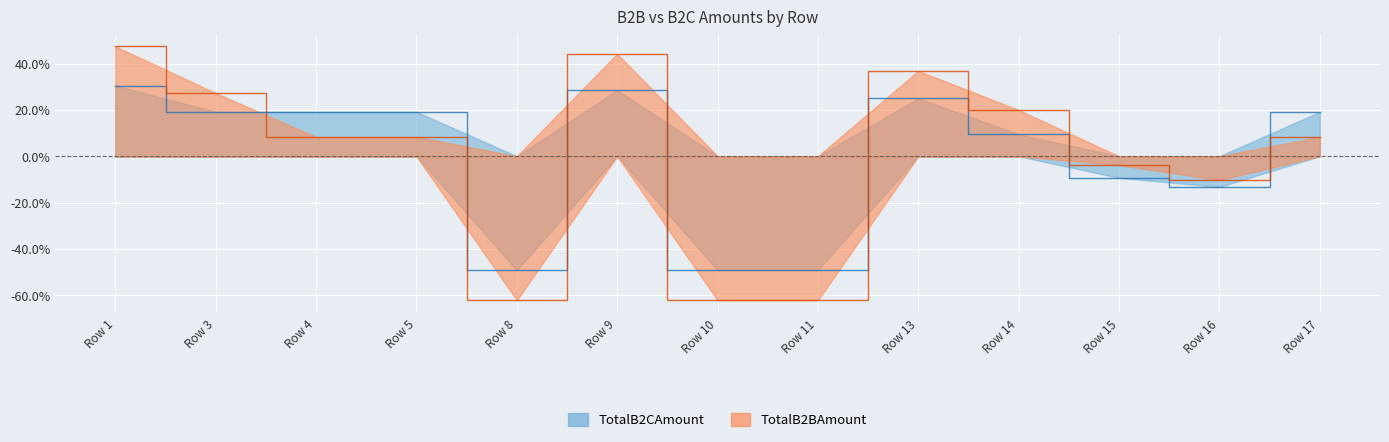

What is the minimum value for TotalB2CAmount?

-49.2